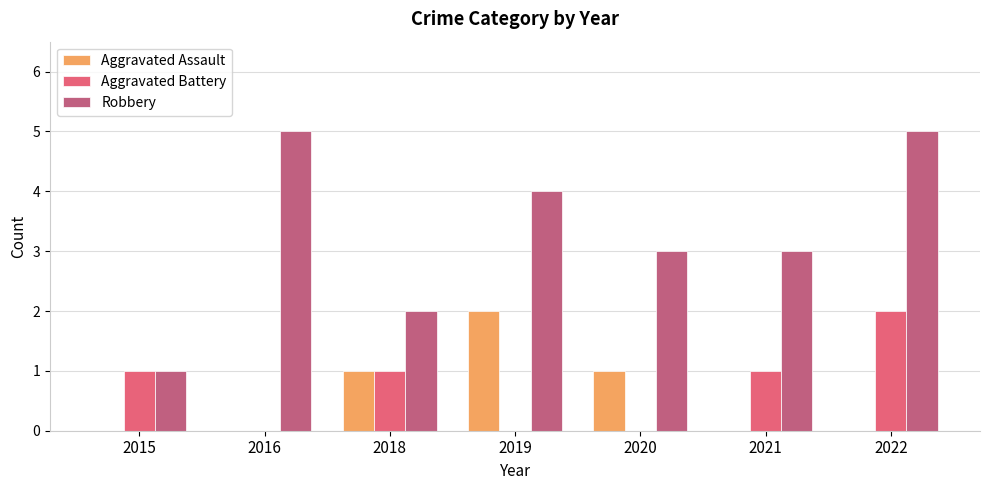

What is the maximum value for Aggravated Battery?

2